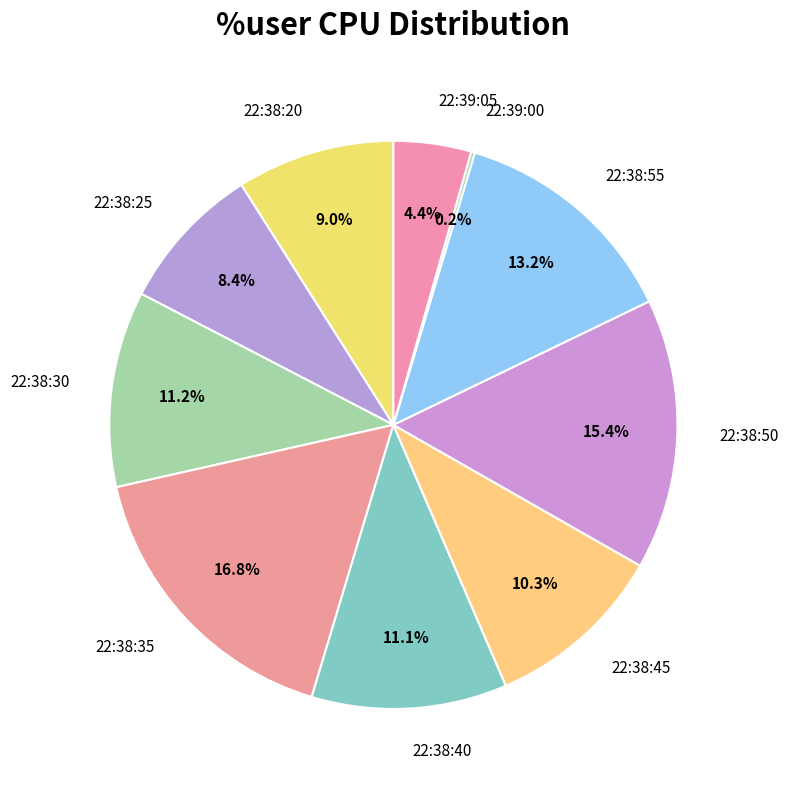

Is it true that 22:38:35 is 28% of the pie?

False